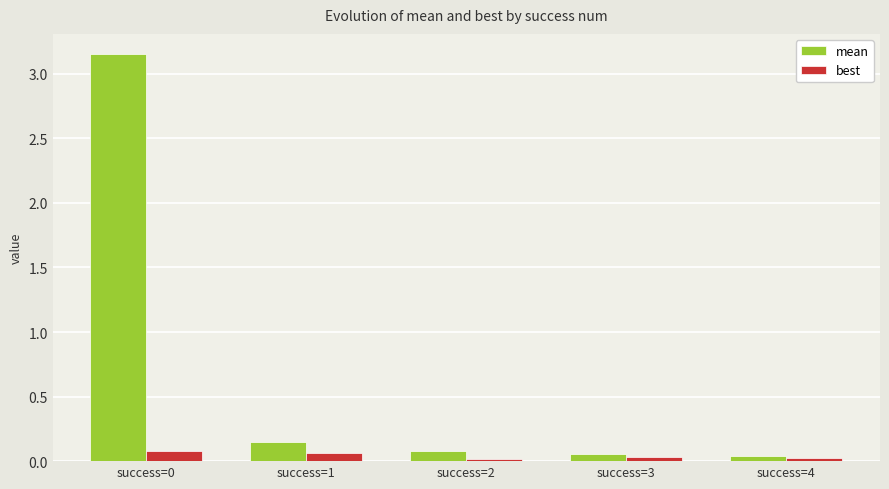

What is the sum of all mean values?

3.5